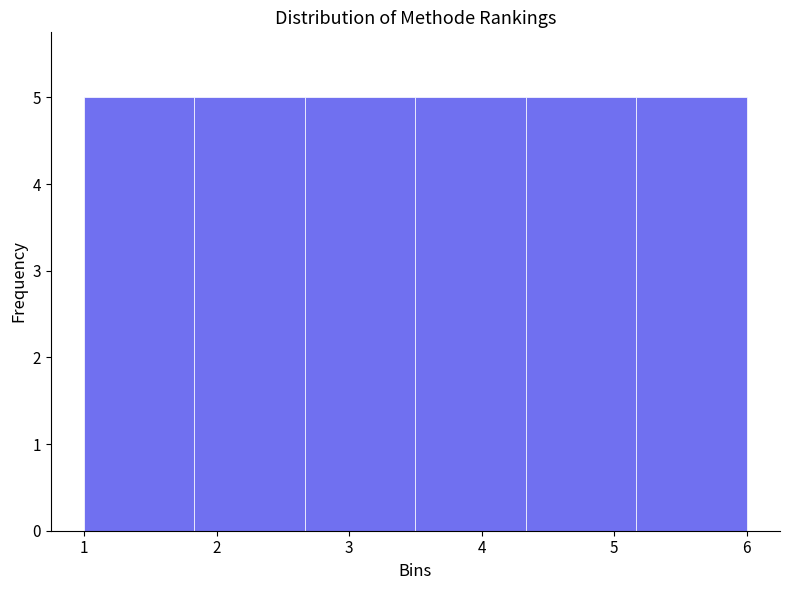

Reading left to right, list every bar in this chart as the range it spans on the x-axis followed by its height. Neither the bar edges nor the heights are printed on the chart, so give them approximately, as read against the axes.

1.0 to 1.8: 5
1.8 to 2.7: 5
2.7 to 3.5: 5
3.5 to 4.3: 5
4.3 to 5.2: 5
5.2 to 6.0: 5